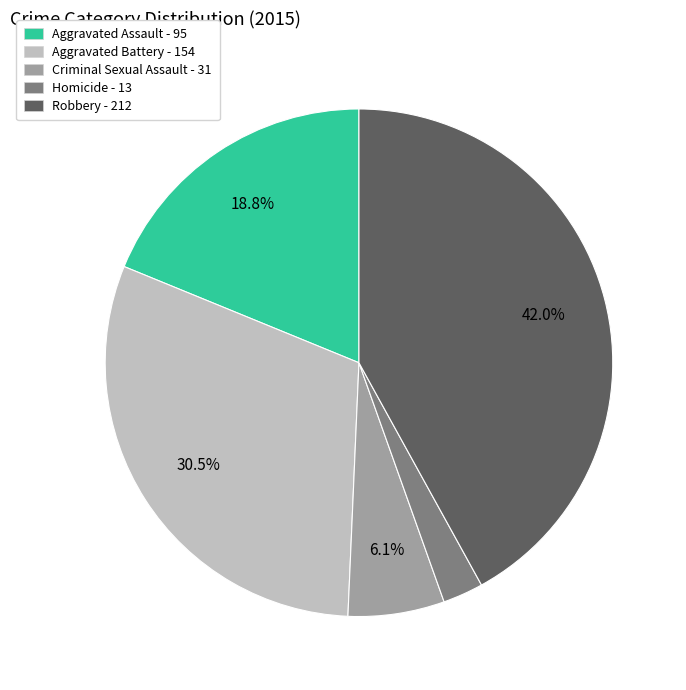

The Criminal Sexual Assault slice represents 1% of the pie. True or false?

False